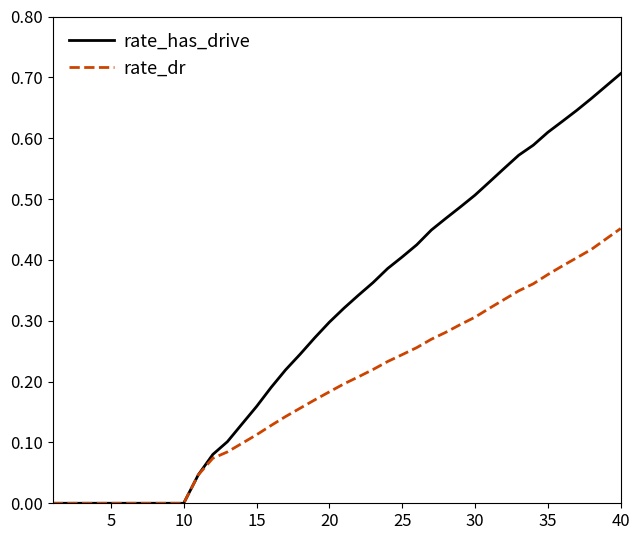

How many lines are shown in the chart?

2